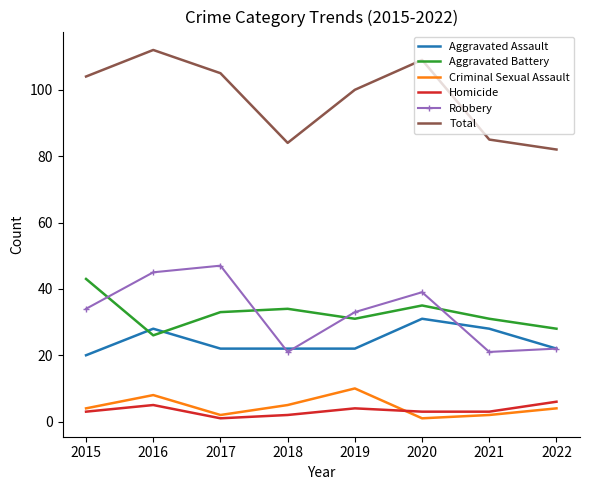

True or false: Aggravated Assault and Criminal Sexual Assault intersect in this chart.

False